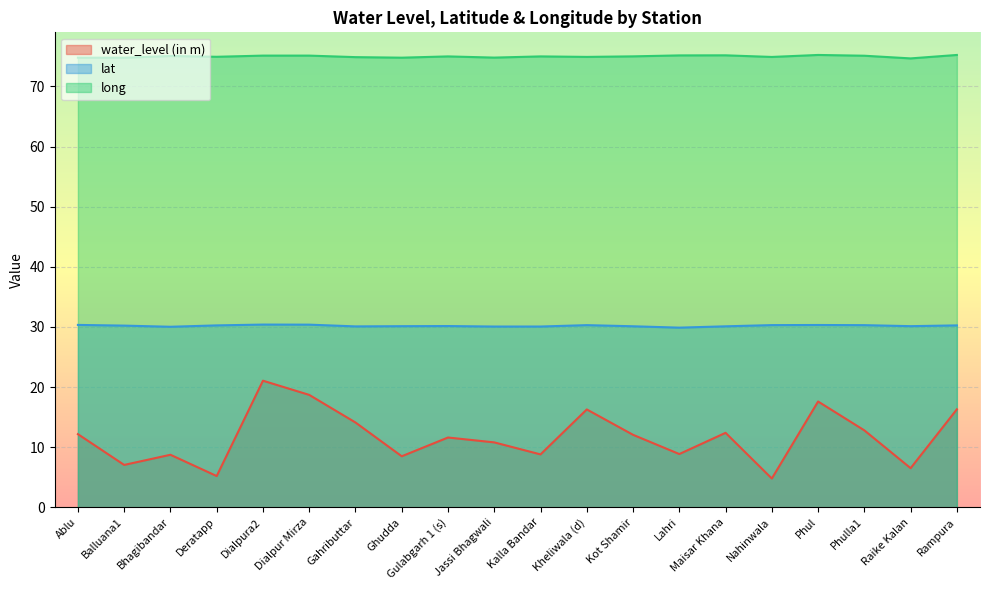

Which series has the largest range (max minus min)?

water_level (in m)